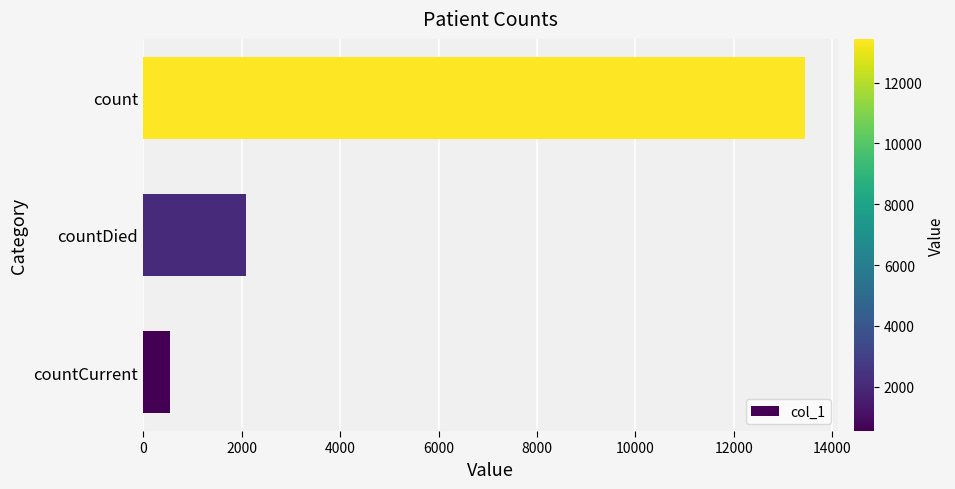

Is it true that the value at countDied is 2961?

False